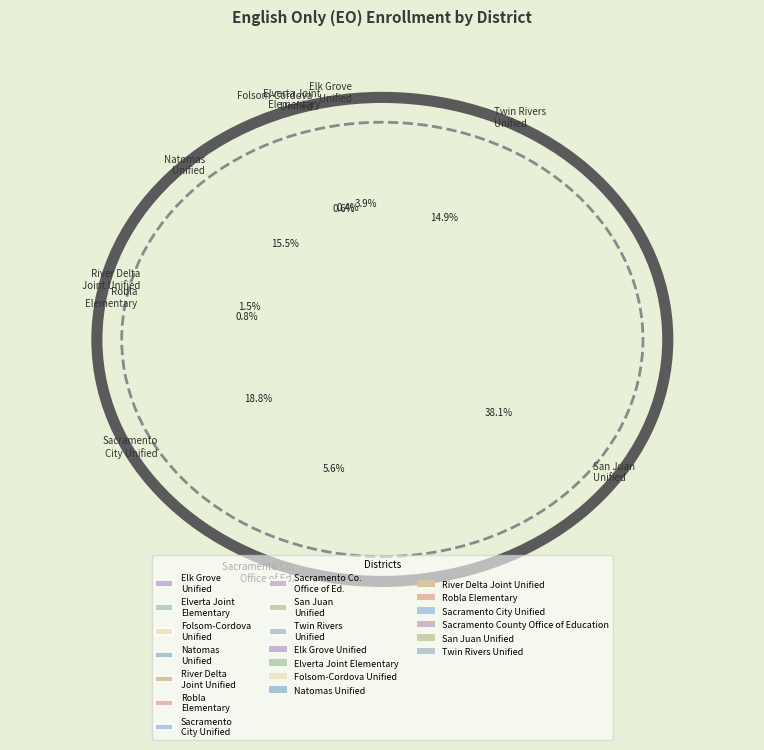

What is the change in value from Robla Elementary to San Juan Unified?

+8436